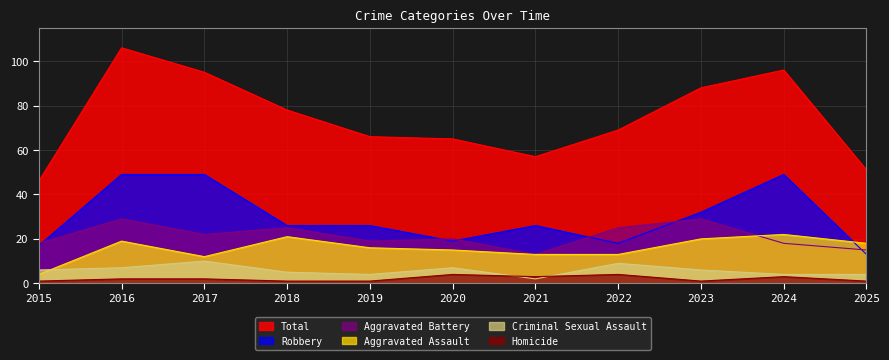

Which category has the highest value across all series?

2016